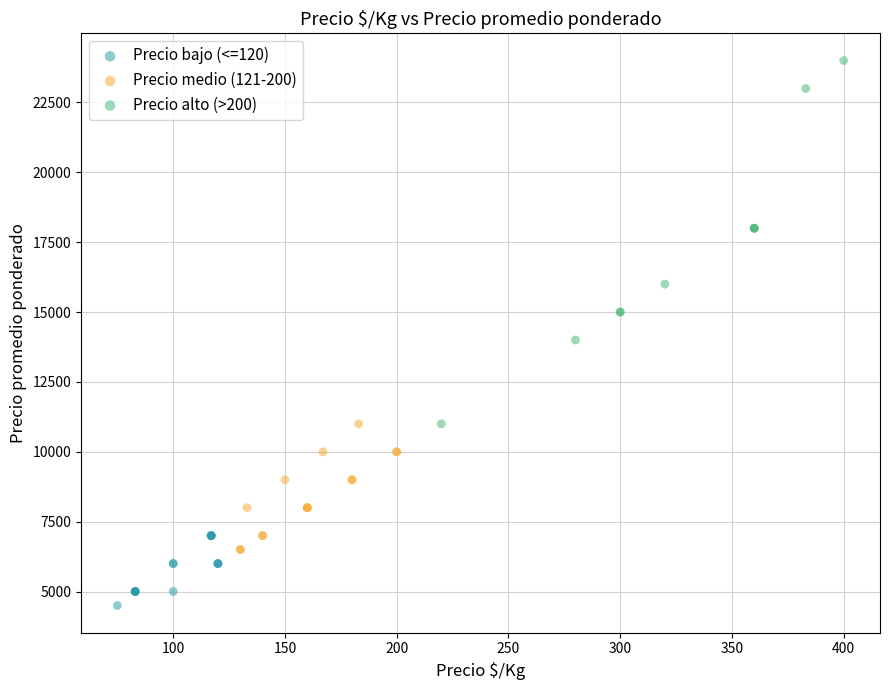

Which series contains the highest Y value?

Precio alto (>200)